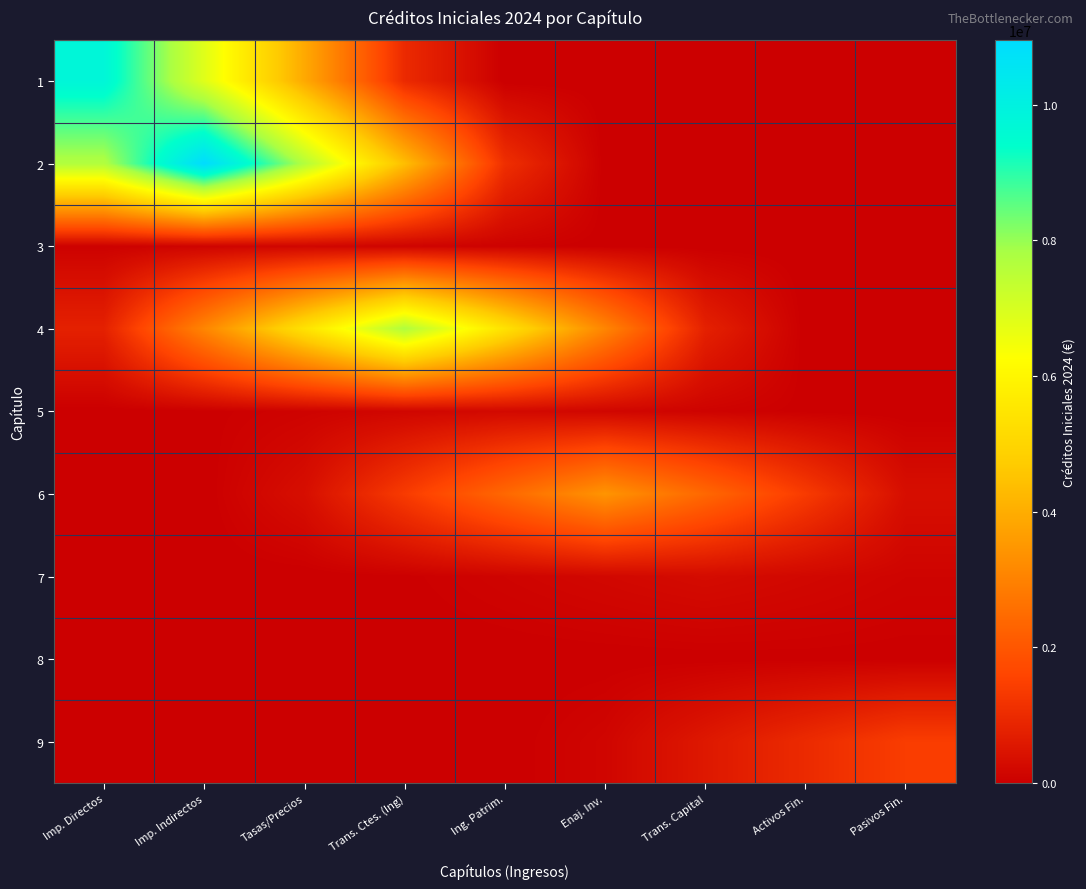

Which label corresponds to the largest value in the chart?

Imp. Indirectos